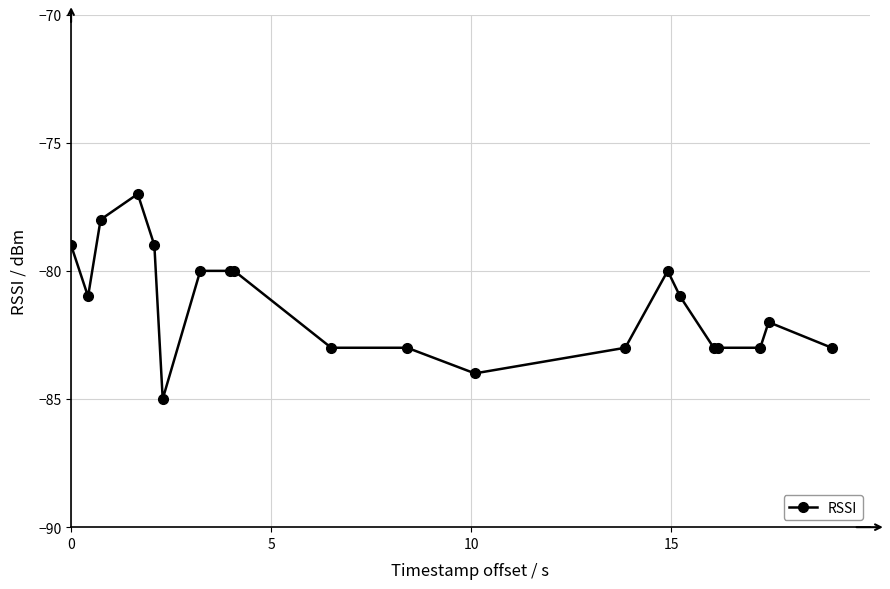

Does the chart display data point markers on the line(s)?

Yes